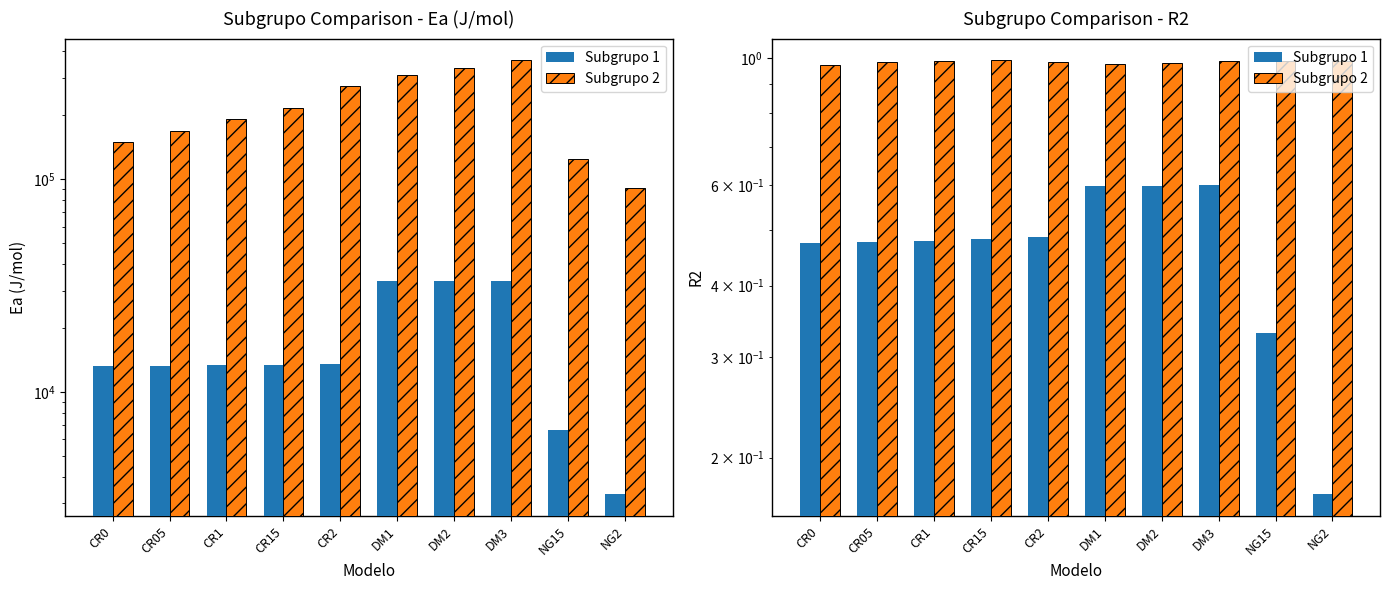

How many categories are shown in the chart?

10